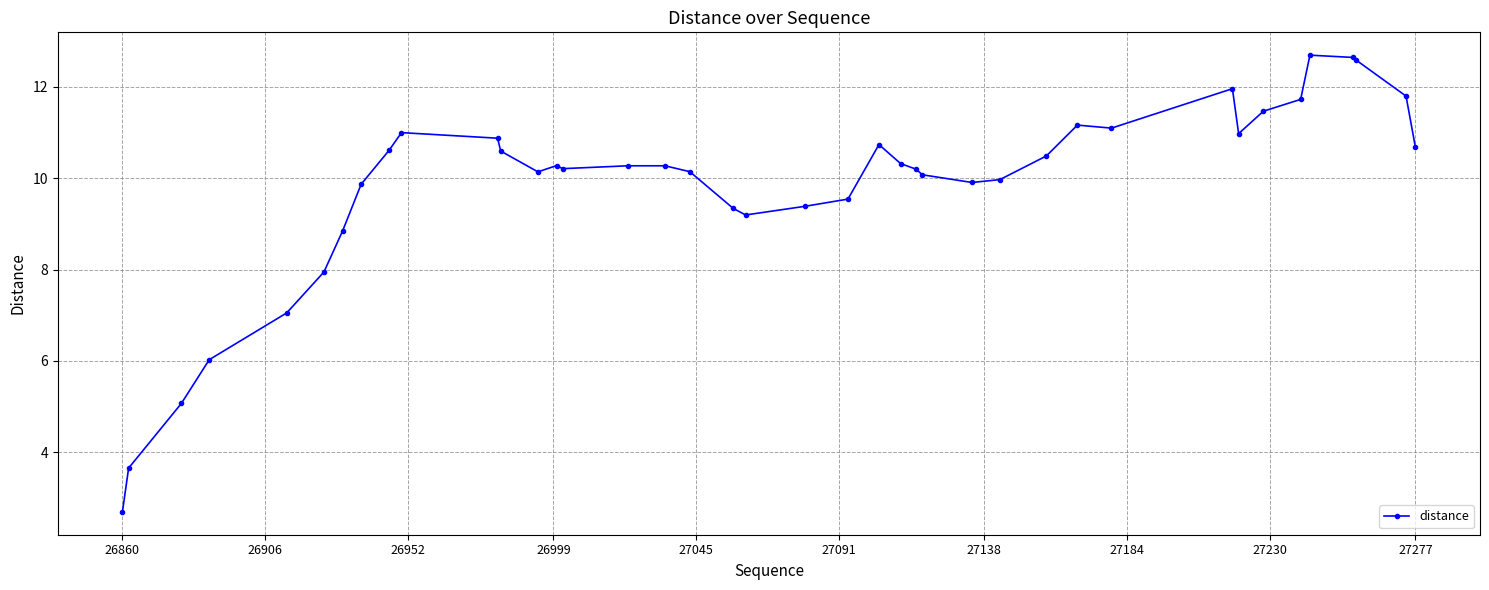

What is the value of the 21st point from the left?

9.4